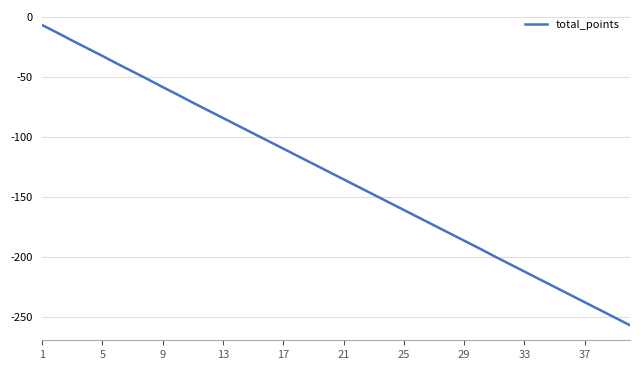

What is the difference between the maximum and minimum values?

250.6